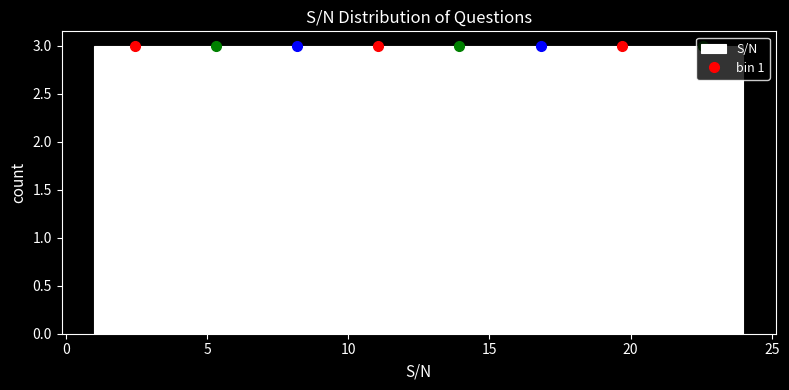

Reading left to right, list every bar in this chart as the range it spans on the x-axis followed by its height. Neither the bar edges nor the heights are printed on the chart, so give them approximately, as read against the axes.

1.0 to 4.0: 3
4.0 to 7.0: 3
7.0 to 9.5: 3
9.5 to 12.5: 3
12.5 to 15.5: 3
15.5 to 18.5: 3
18.5 to 21.0: 3
21.0 to 24.0: 3